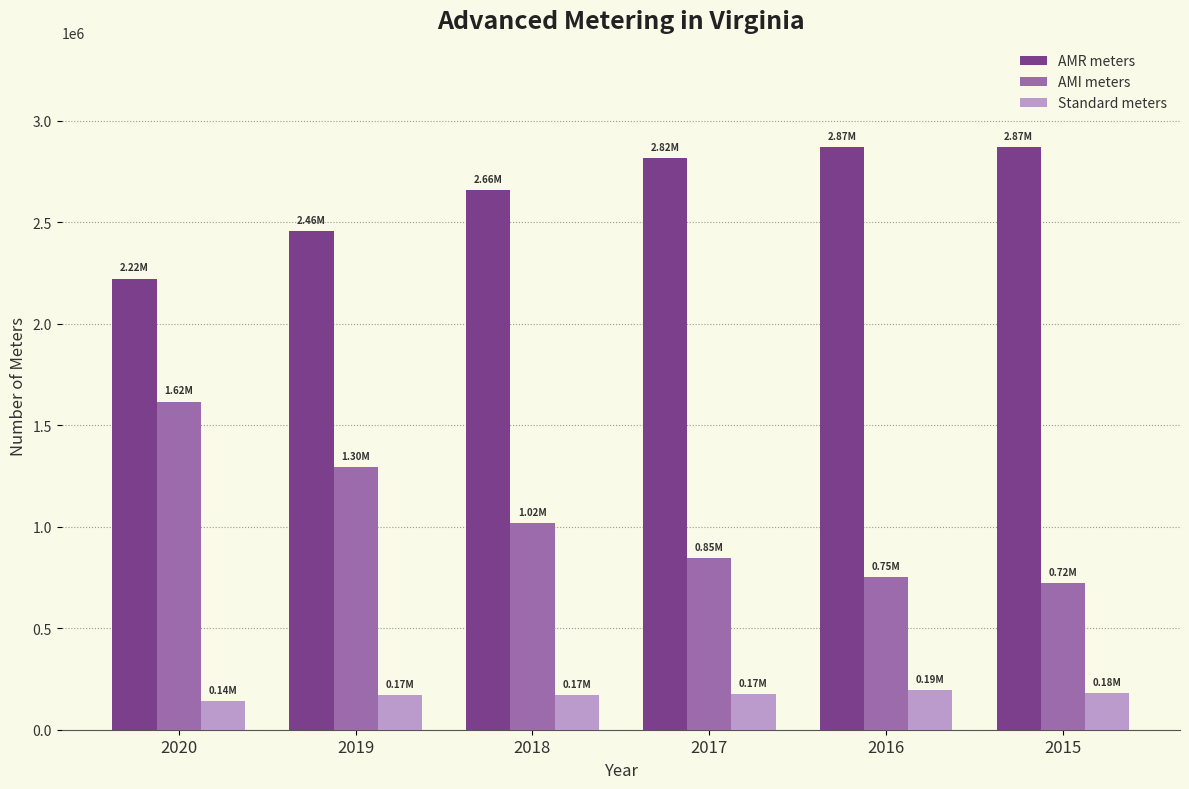

Which series has the largest total across all categories?

AMR meters